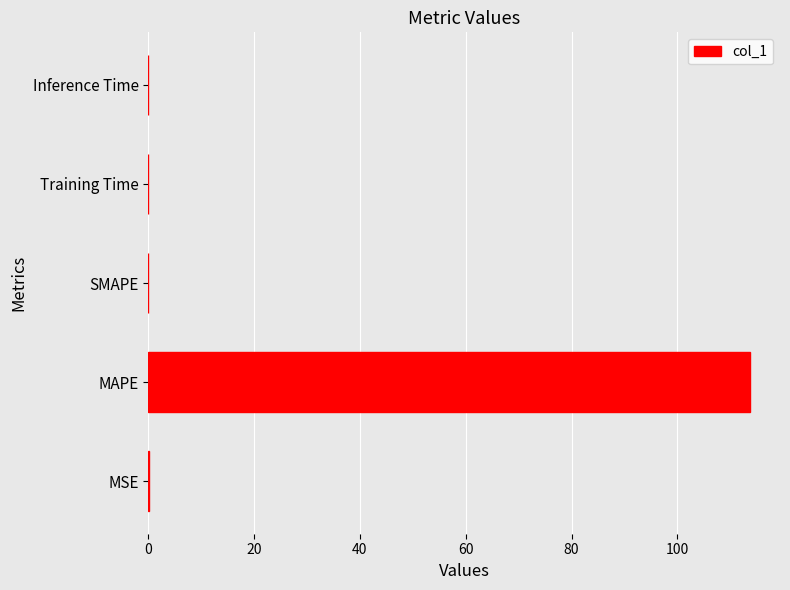

What is the maximum value shown in the chart?

113.7